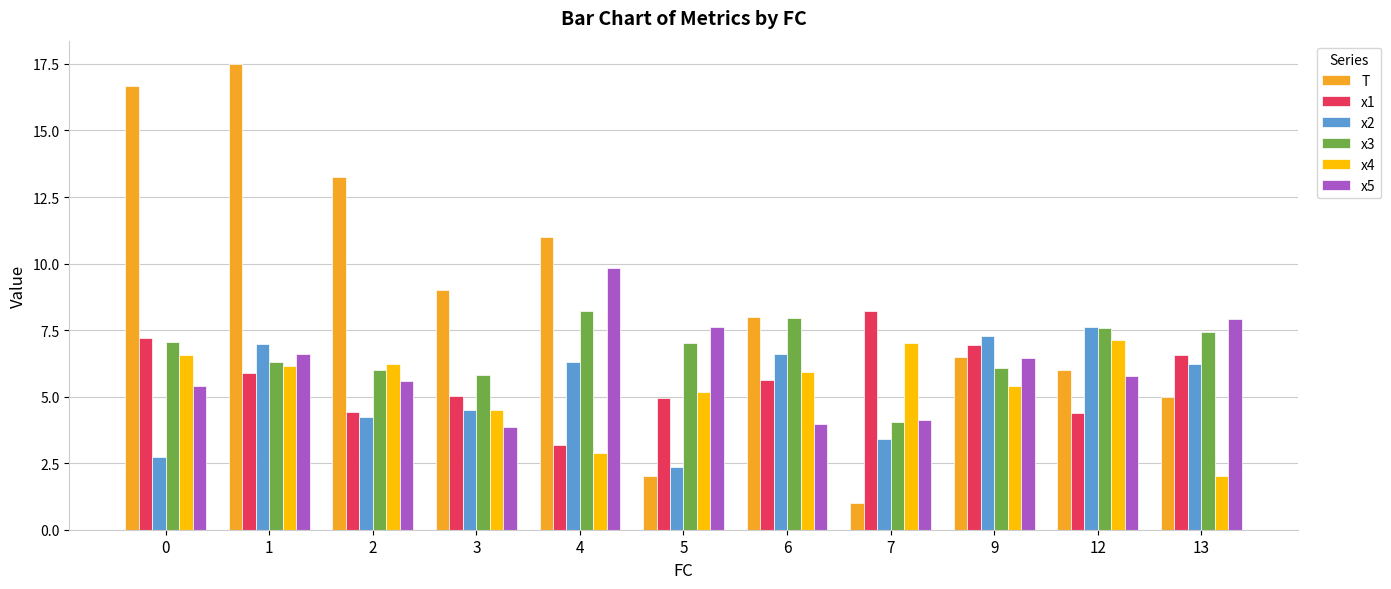

What is the value of the x3 bar at the 3rd from the left?

6.0